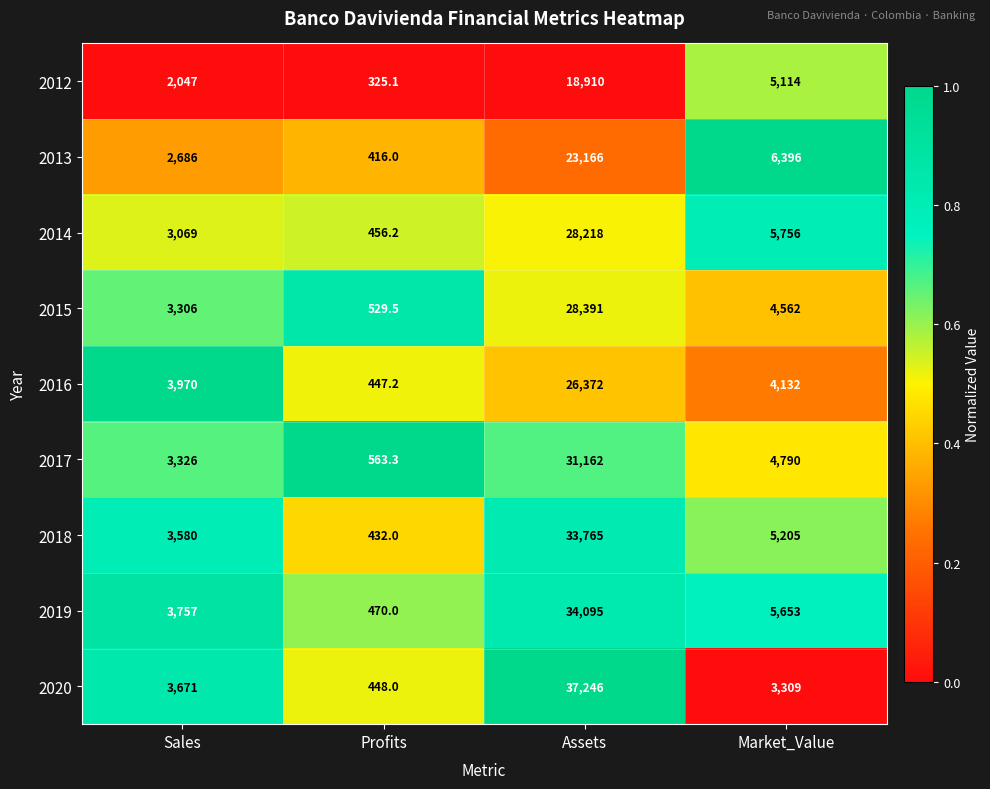

What is the difference between the second highest and minimum values in the 2015 series?

4032.5